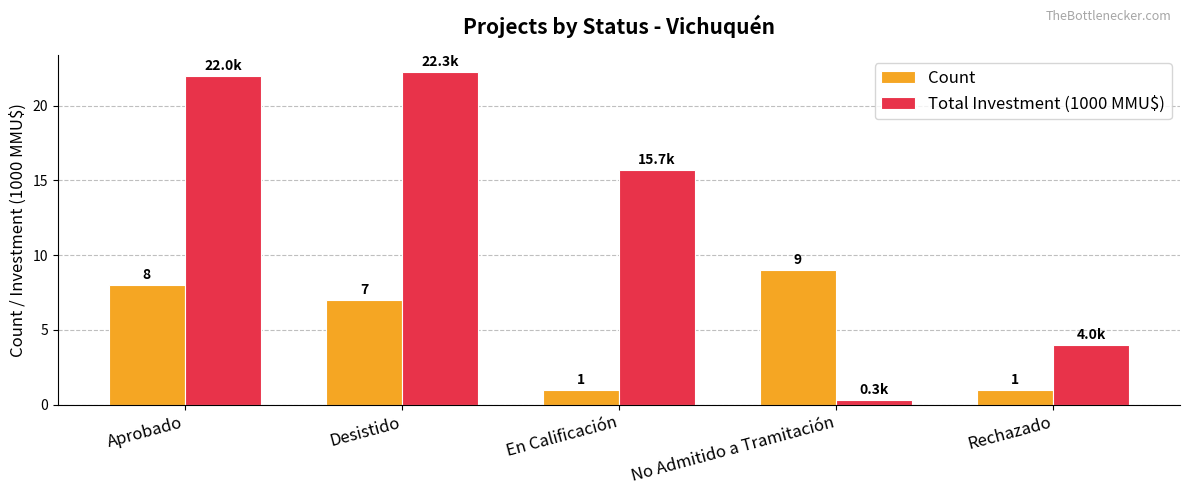

What is the difference between the Count values at No Admitido a Tramitación and En Calificación?

8.0